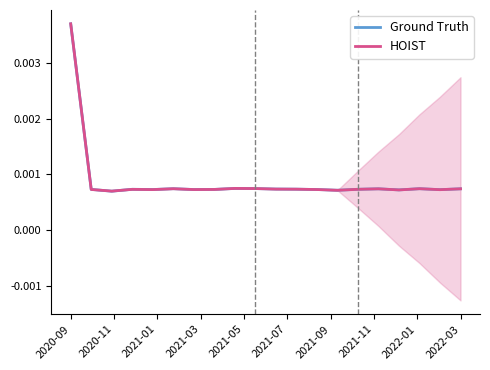

How many times do HOIST and Ground Truth cross each other?

5